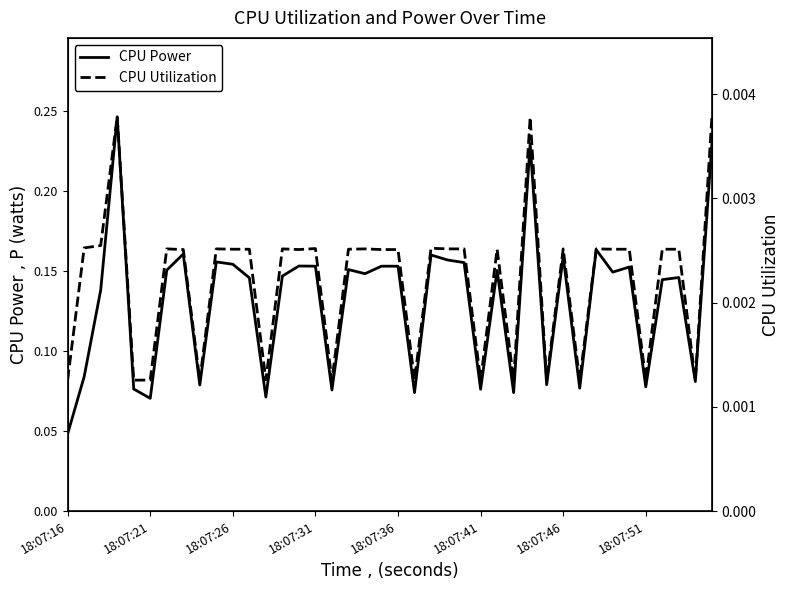

True or false: CPU Power and CPU Utilization cross at least once.

False